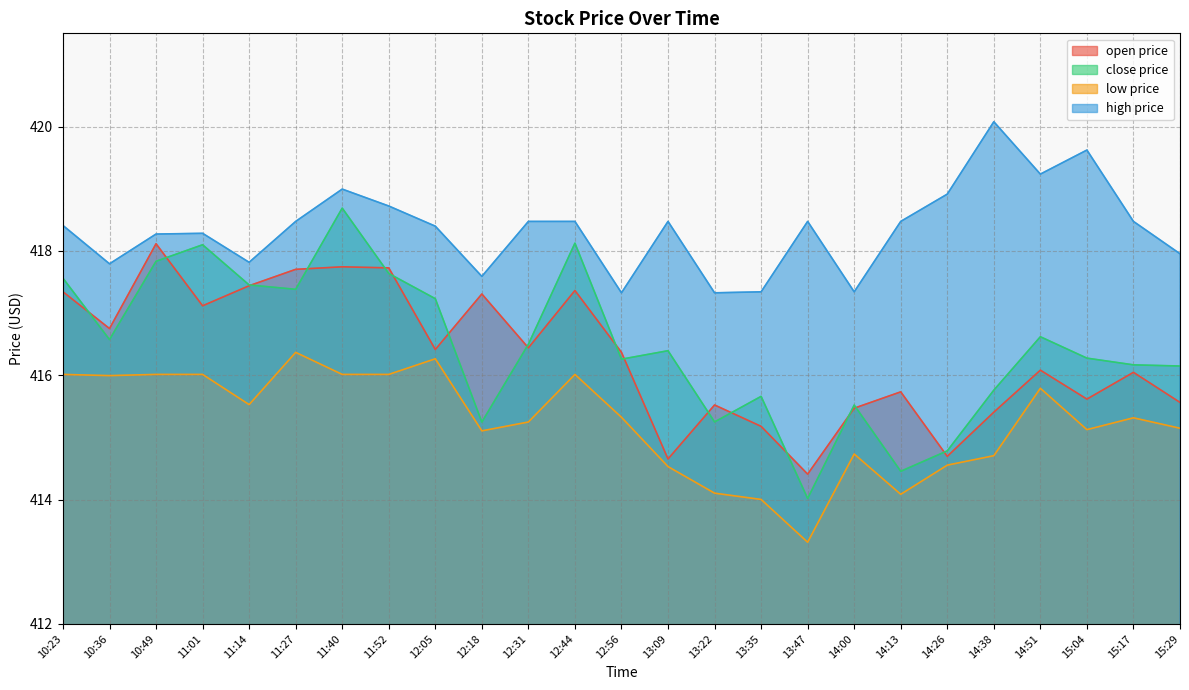

What is the spread (max minus min) of values at 15:17?

3.2